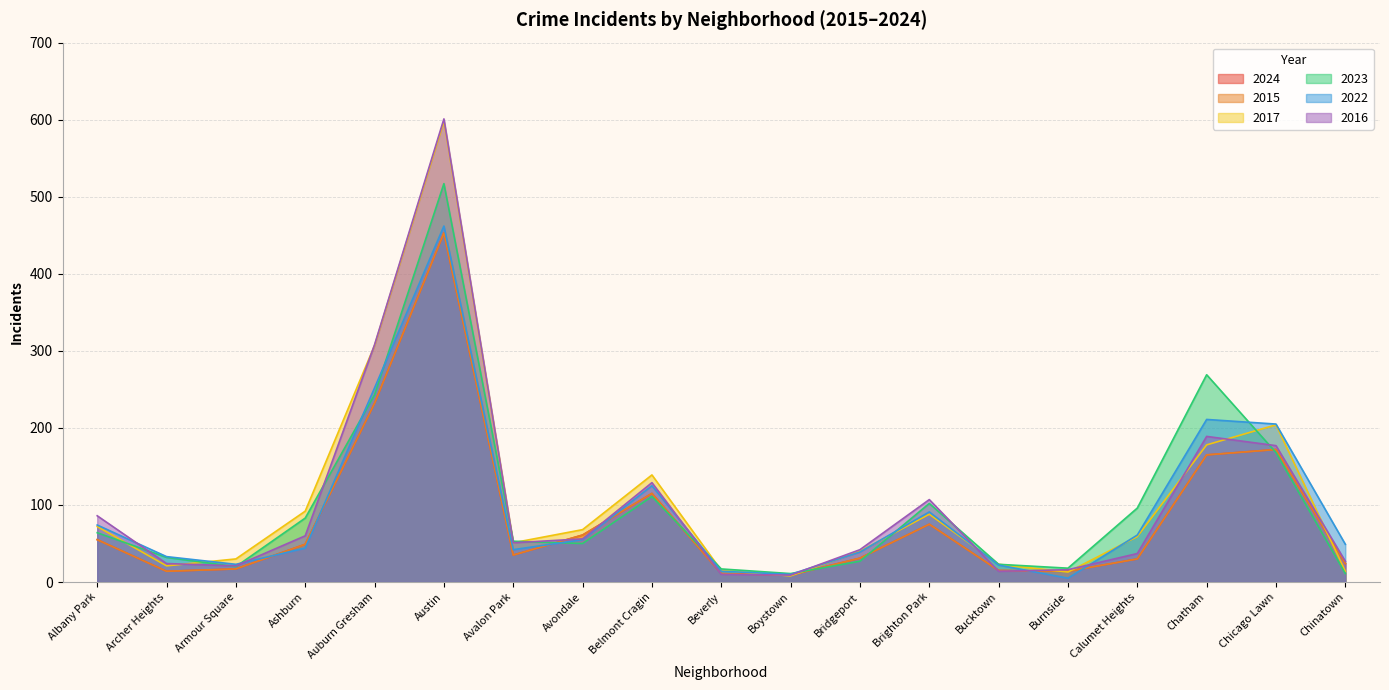

At which label does 2016 first exceed 51?

Albany Park